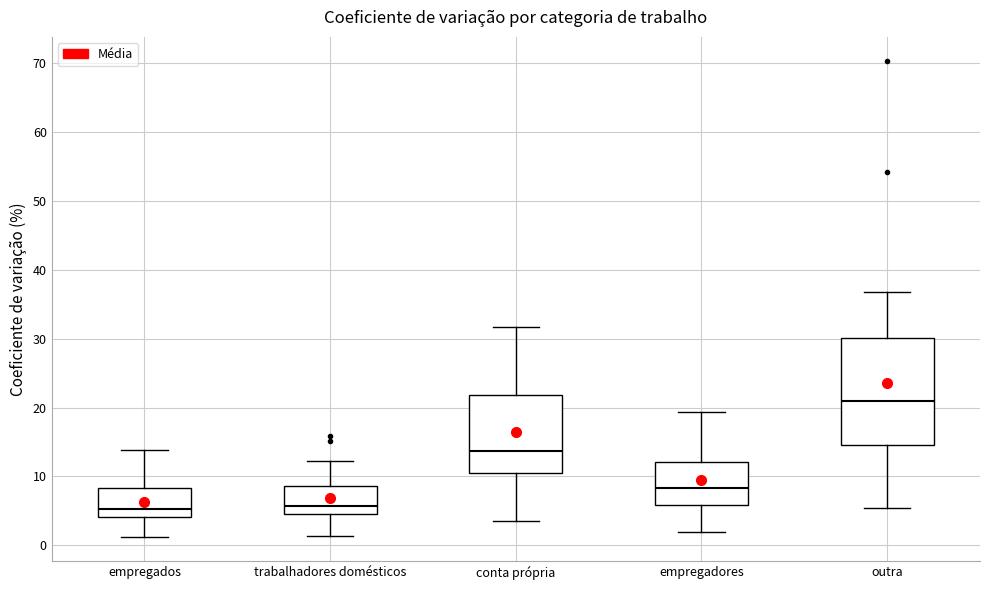

Reading left to right, read every box against the y-axis: the position of its median line, the range the box covers, and the ends of its whiskers. The values are not printed on the chart, so give them approximately, as read against the axis.

empregados: median 5, box 4 to 8, whiskers 1 to 14
trabalhadores domésticos: median 6, box 5 to 9, whiskers 1 to 12
conta própria: median 14, box 11 to 22, whiskers 4 to 32
empregadores: median 8, box 6 to 12, whiskers 2 to 19
outra: median 21, box 15 to 30, whiskers 5 to 37